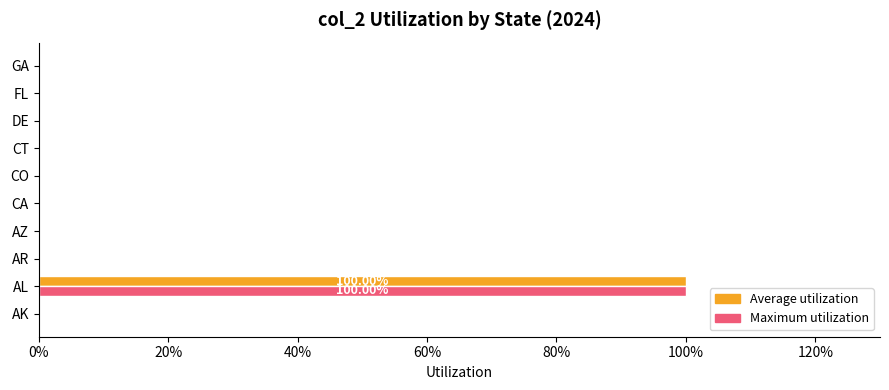

Which category has the highest value across all series?

AL